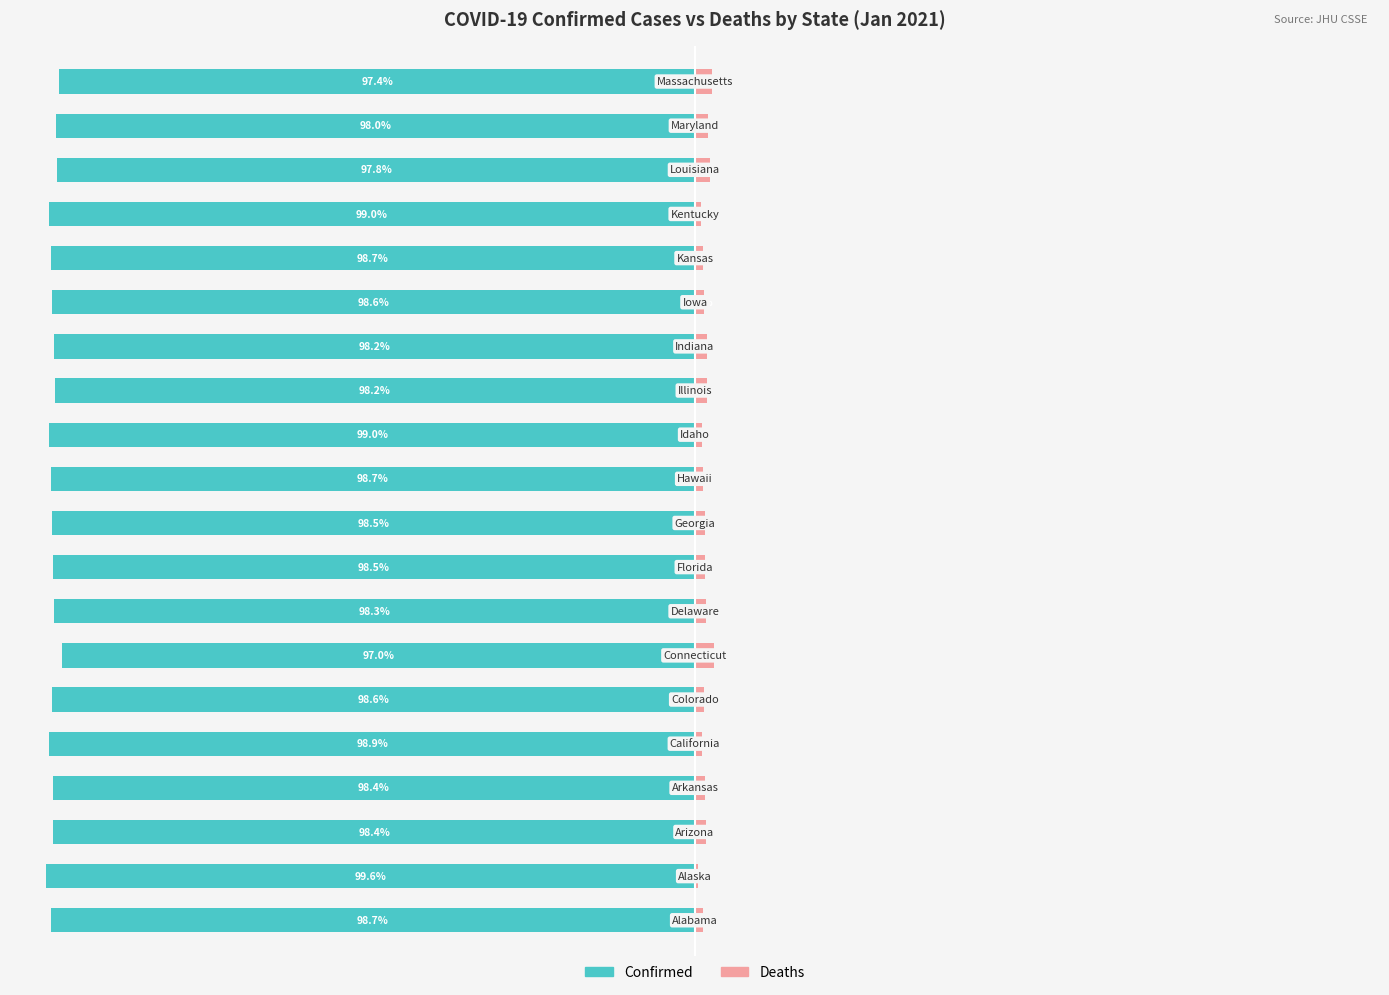

Reading right to left, extract all data points from this chart.

Confirmed: 19=-97.4	18=-98.0	17=-97.8	16=-99.0	15=-98.7	14=-98.6	13=-98.2	12=-98.2	11=-99.0	10=-98.7	9=-98.5	8=-98.5	7=-98.3	6=-97.0	5=-98.6	4=-98.9	3=-98.4	2=-98.4	1=-99.6	0=-98.7
Deaths: 19=2.6	18=2.0	17=2.2	16=1.0	15=1.3	14=1.4	13=1.8	12=1.8	11=1.0	10=1.3	9=1.5	8=1.5	7=1.7	6=3.0	5=1.4	4=1.1	3=1.6	2=1.6	1=0.4	0=1.3